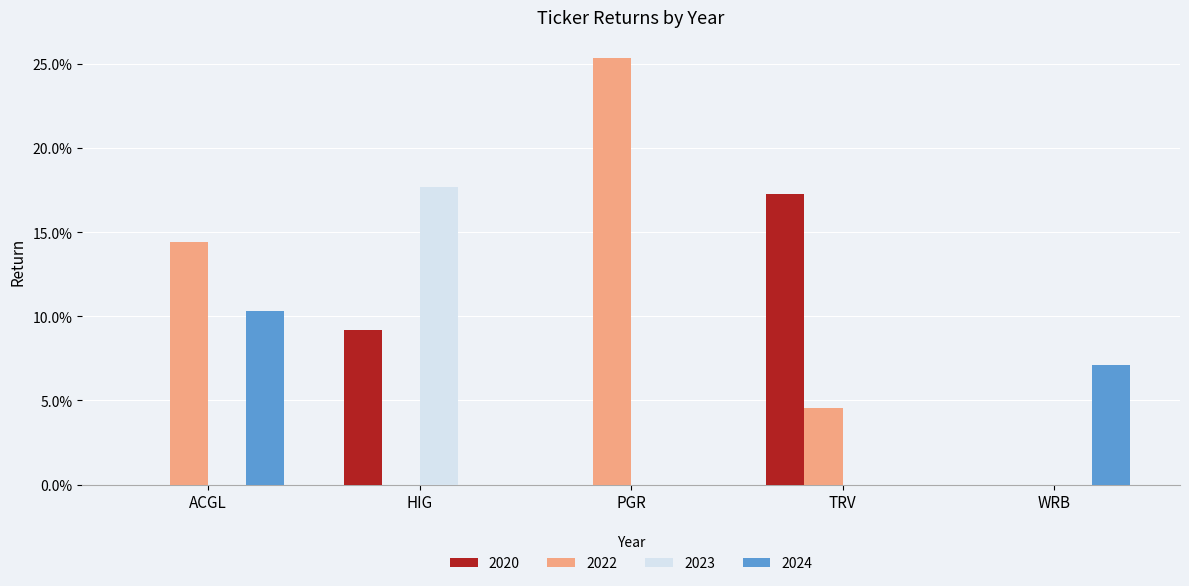

What are all the series names shown in the legend?

2020, 2022, 2023, 2024